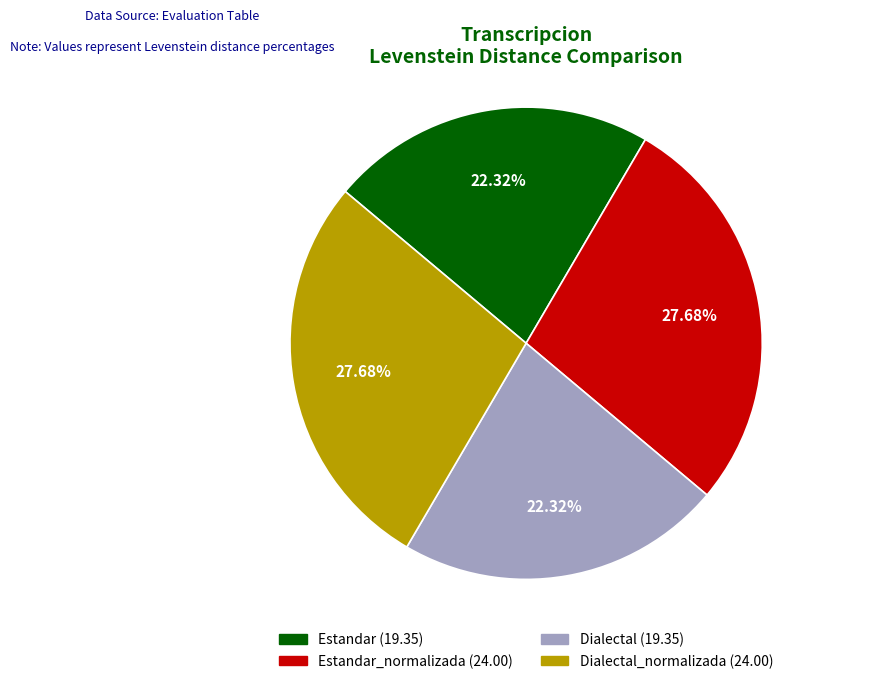

Is there any slice that represents more than half of the pie?

No